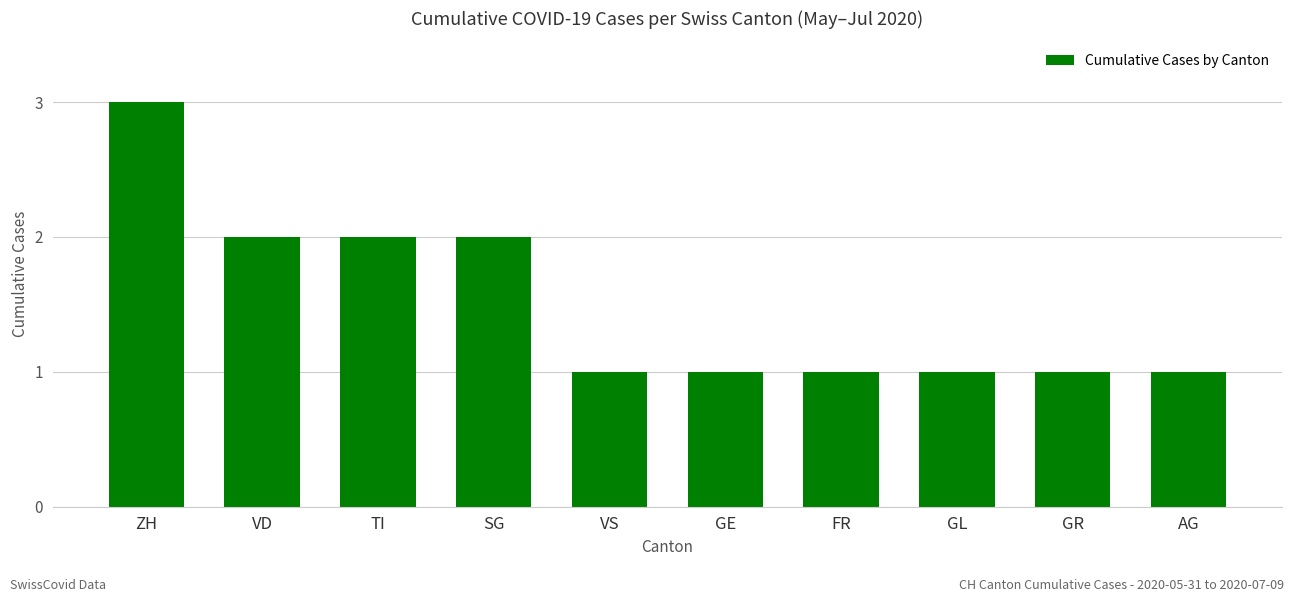

What is the value of the 9th bar from the left?

1